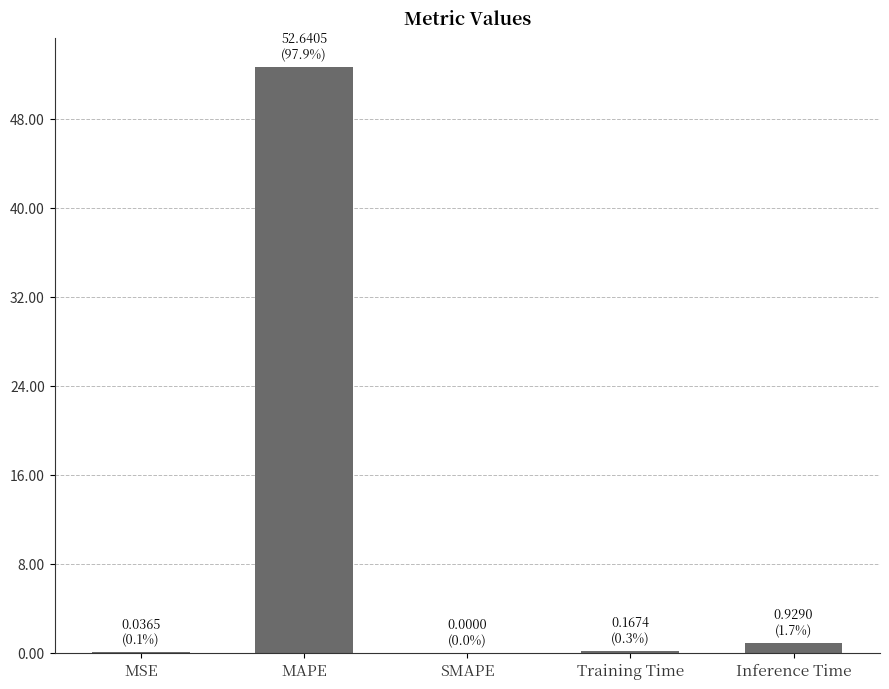

What is the maximum value shown in the chart?

52.6